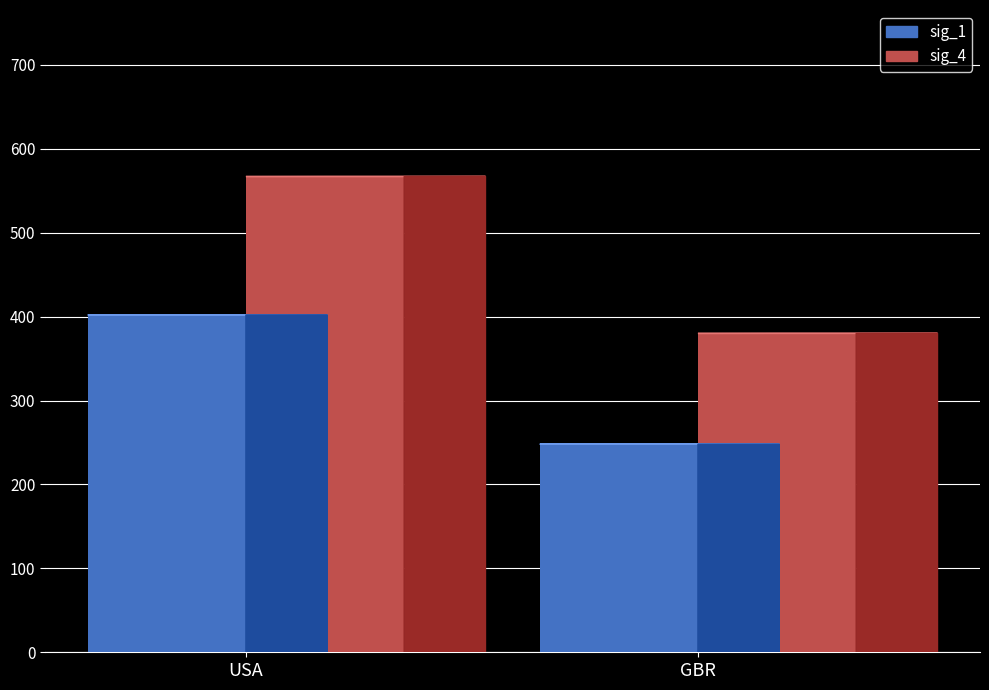

What is the sum of the sig_1 values at USA and GBR?

650